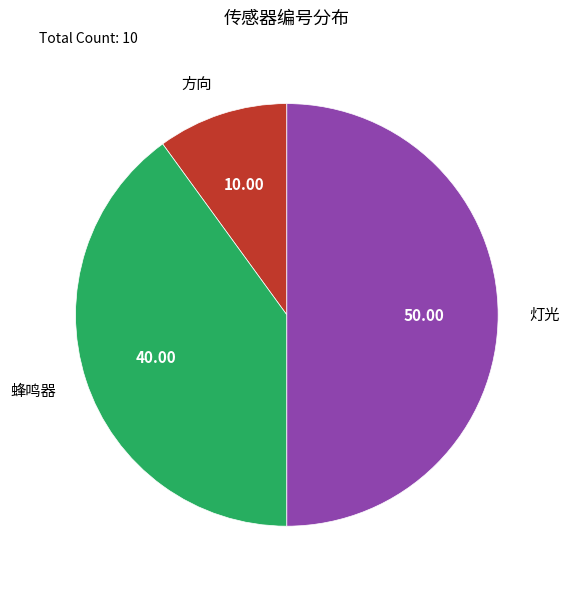

Which has a higher value, 蜂鸣器 or 方向?

蜂鸣器